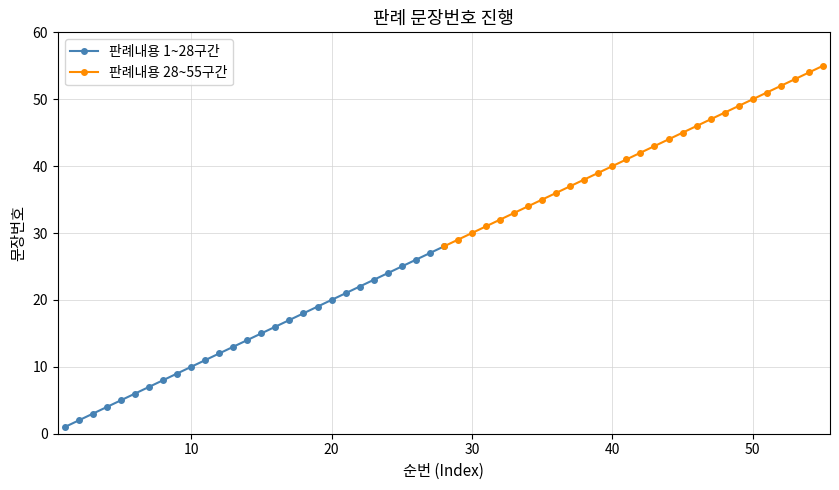

Reading left to right, what are all the values shown in this chart?

판례내용 1~28구간: 1	2	3	4	5	6	7	8	9	10	11	12	13	14	15	16	17	18	19	20	21	22	23	24	25	26	27	28
판례내용 28~55구간: 28	29	30	31	32	33	34	35	36	37	38	39	40	41	42	43	44	45	46	47	48	49	50	51	52	53	54	55